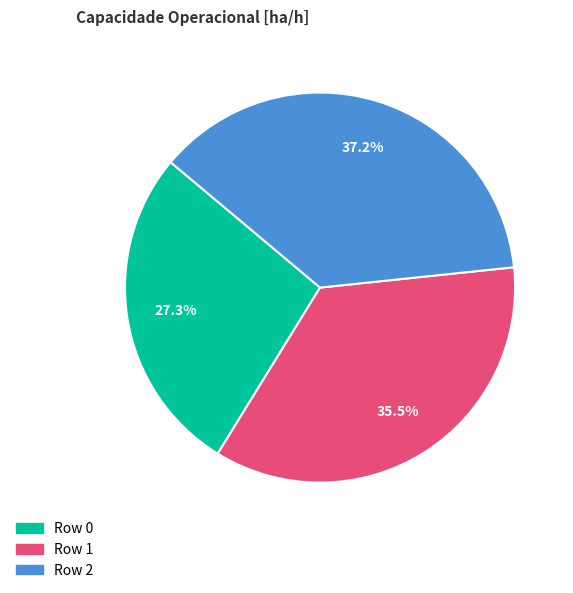

To the nearest percent, what percentage of the pie is Row 2?

37%